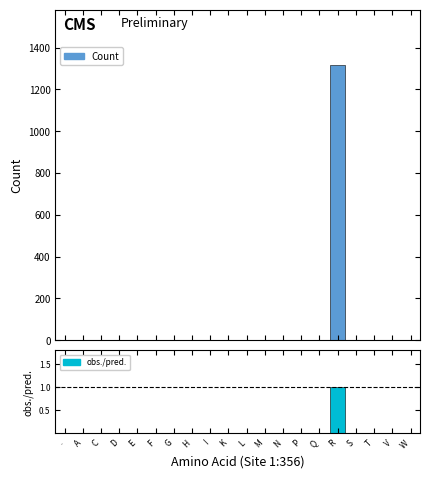

Reading left to right, what are all the values shown in this chart?

Count: 0.0	0.0	0.0	0.0	0.0	0.0	0.0	0.0	1.0	0.0	0.0	1.0	0.0	0.0	0.0	1319.0	0.0	0.0	0.0	0.0
obs./pred.: 0.0	0.0	0.0	0.0	0.0	0.0	0.0	0.0	0.0	0.0	0.0	0.0	0.0	0.0	0.0	1.0	0.0	0.0	0.0	0.0